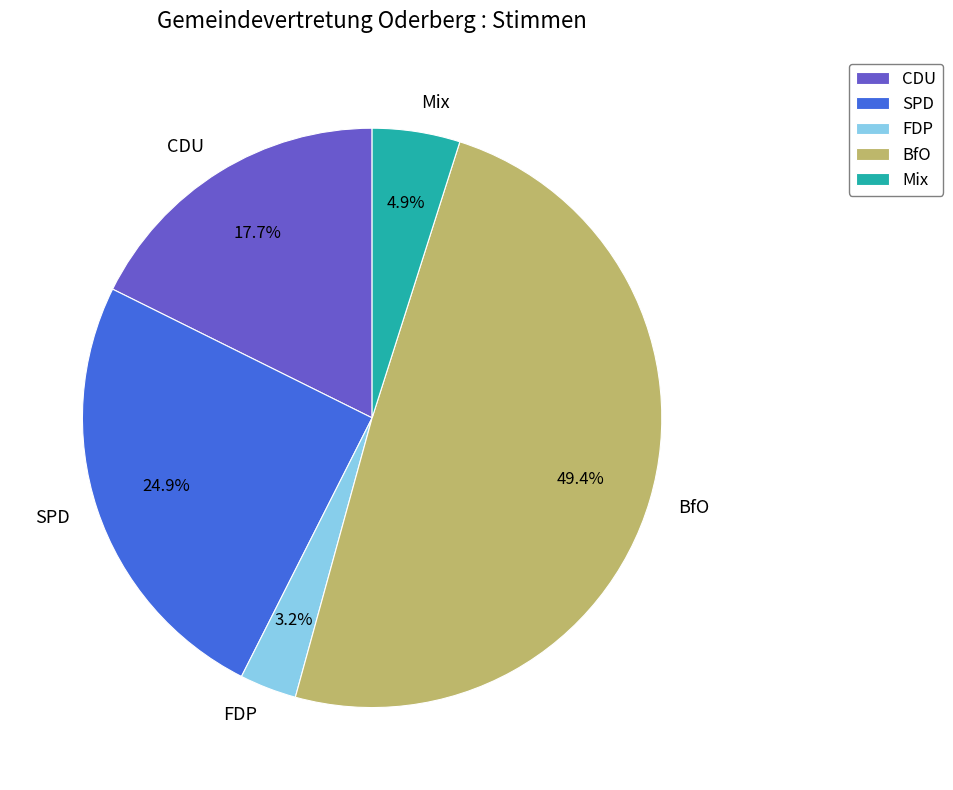

How much of the chart is everything except Mix?

95.1%